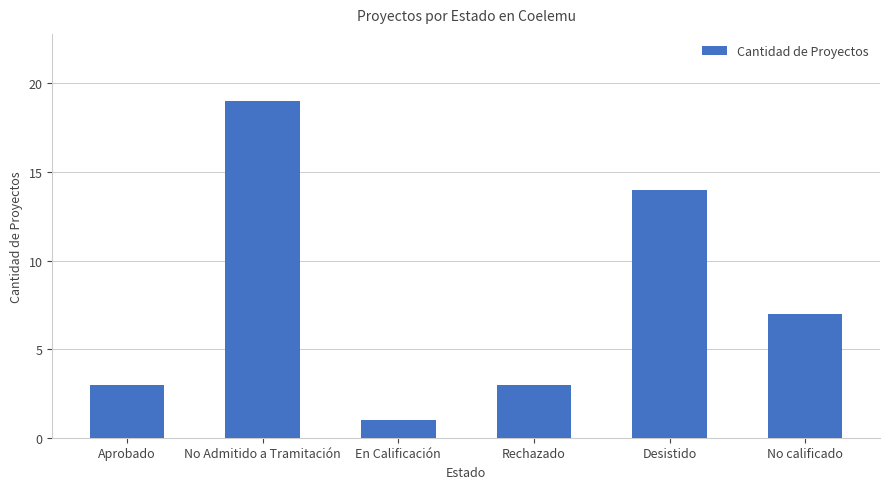

Count the number of data series in this chart.

1